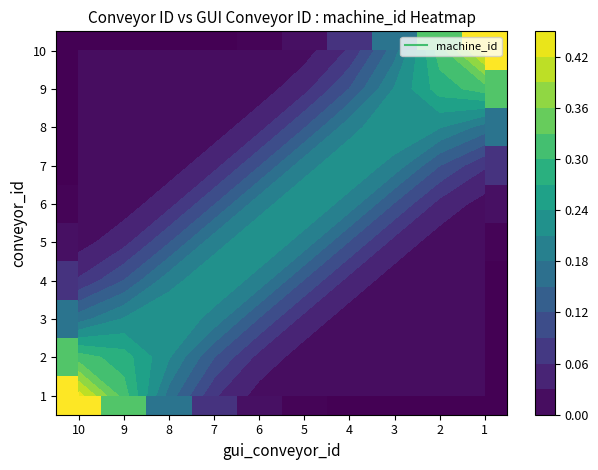

The 5 series shows 0.0 at 3. True or false?

True